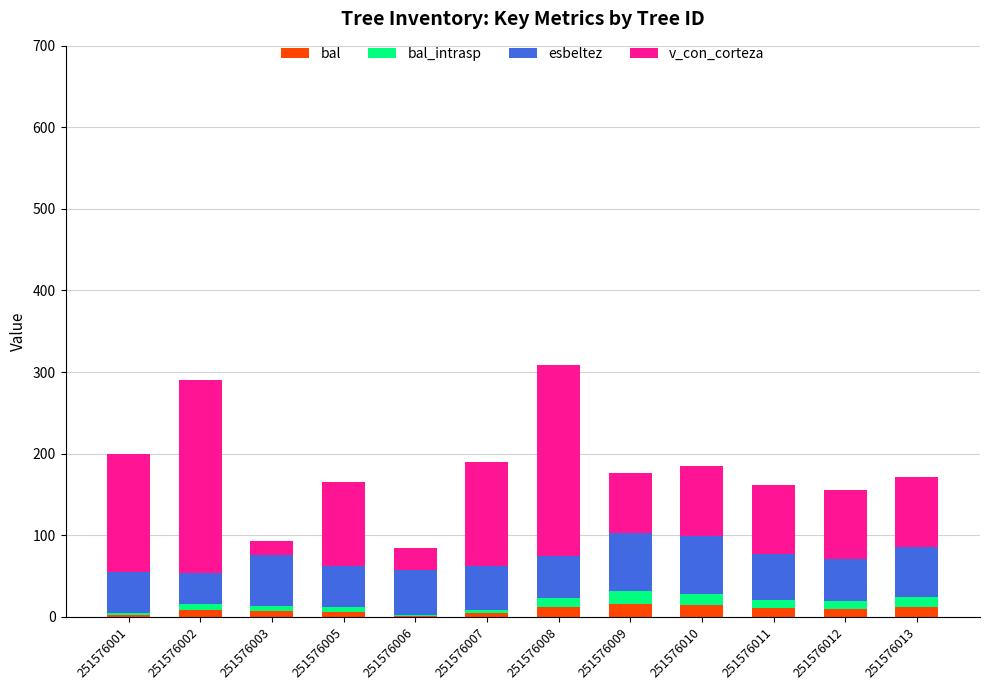

What is the maximum value for bal?

15.6